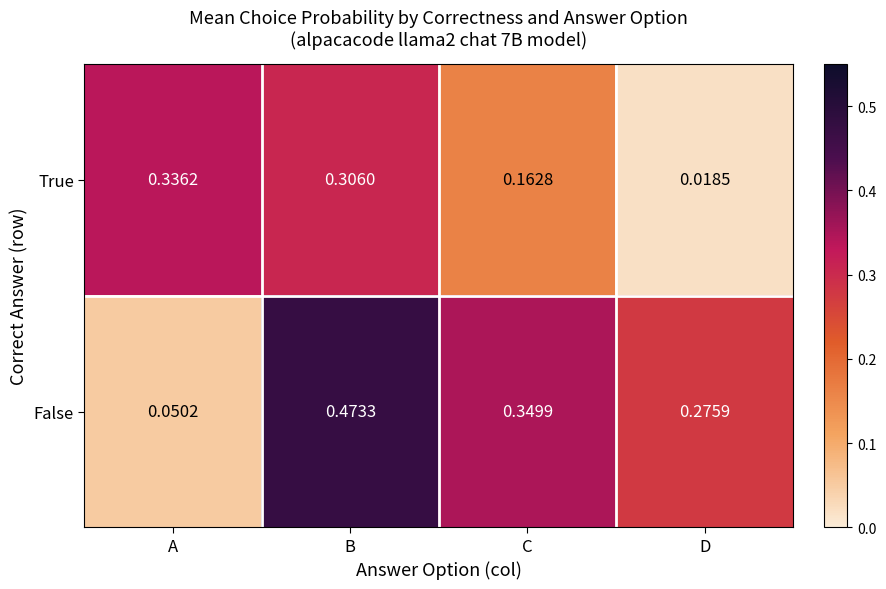

Rank the series by their average value, from highest to lowest.

False, True